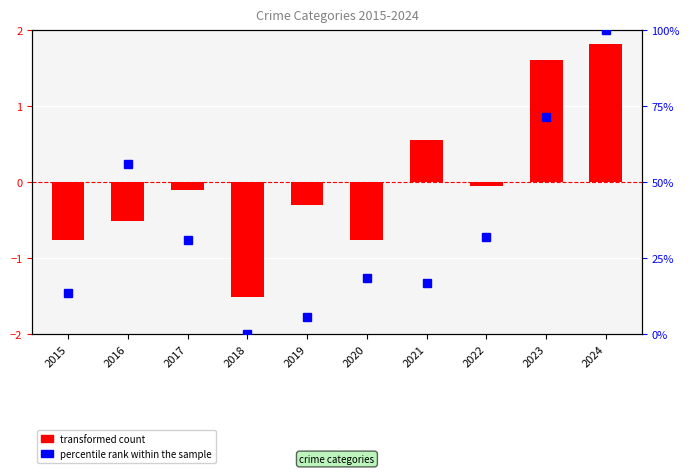

What is the approximate value of transformed count at 2022?

-0.1